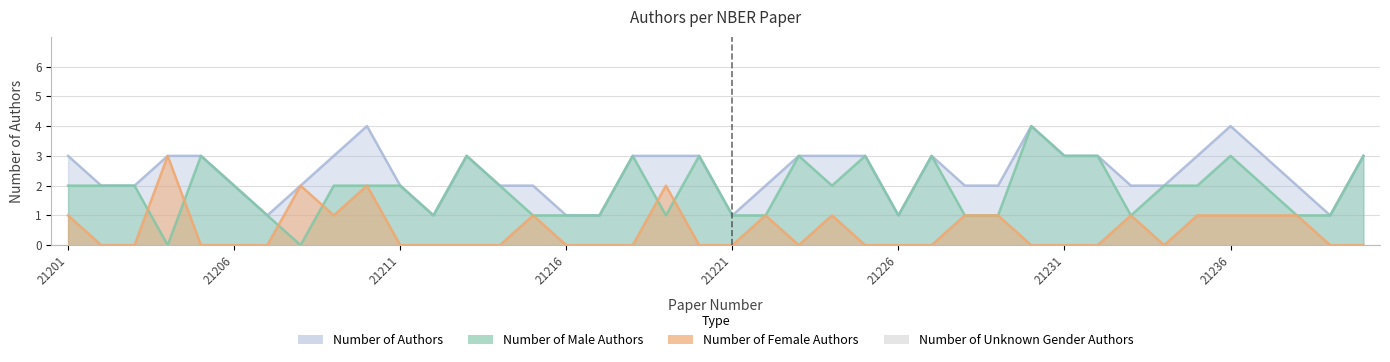

Count the Number of Authors values in the range 2 to 3.

30